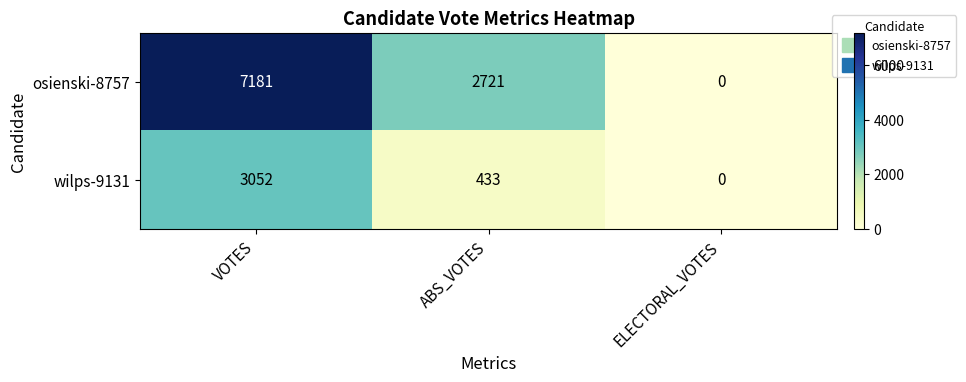

Which category has the lowest value in the osienski-8757 series?

ELECTORAL_VOTES